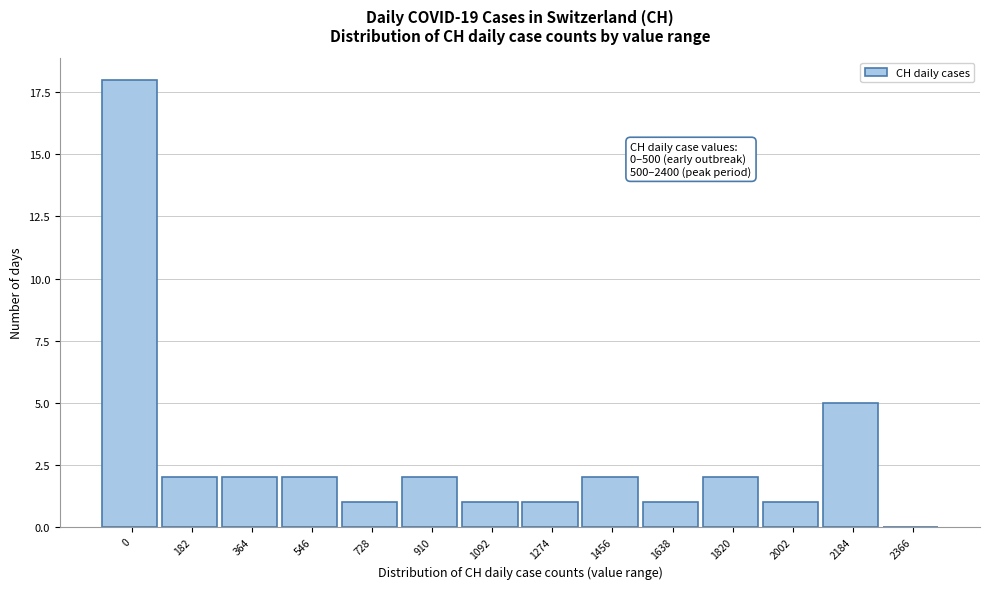

Reading left to right, what are all the values shown in this chart?

0=18	182=2	364=2	546=2	728=1	910=2	1092=1	1274=1	1456=2	1638=1	1820=2	2002=1	2184=5	2366=0